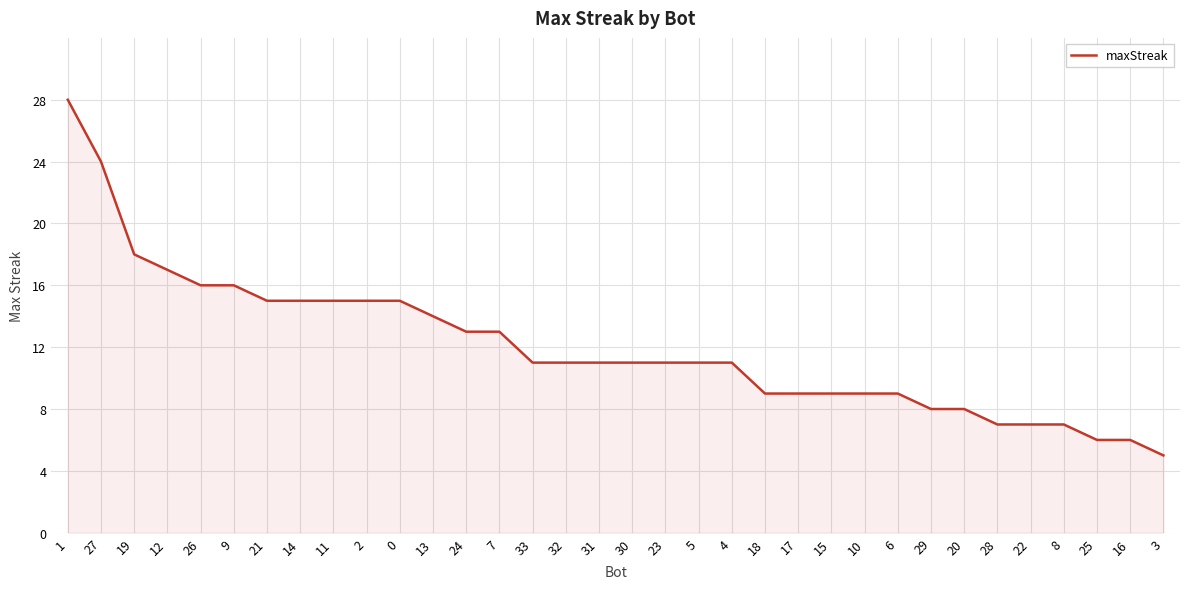

What value does the data have at 10?

9